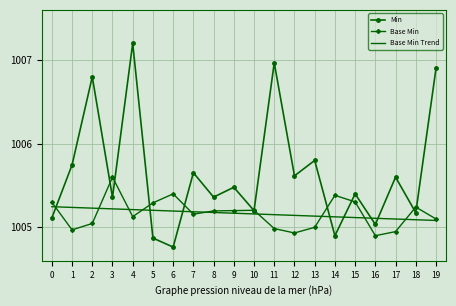

True or false: Base Min Trend and Base Min cross at least once.

True